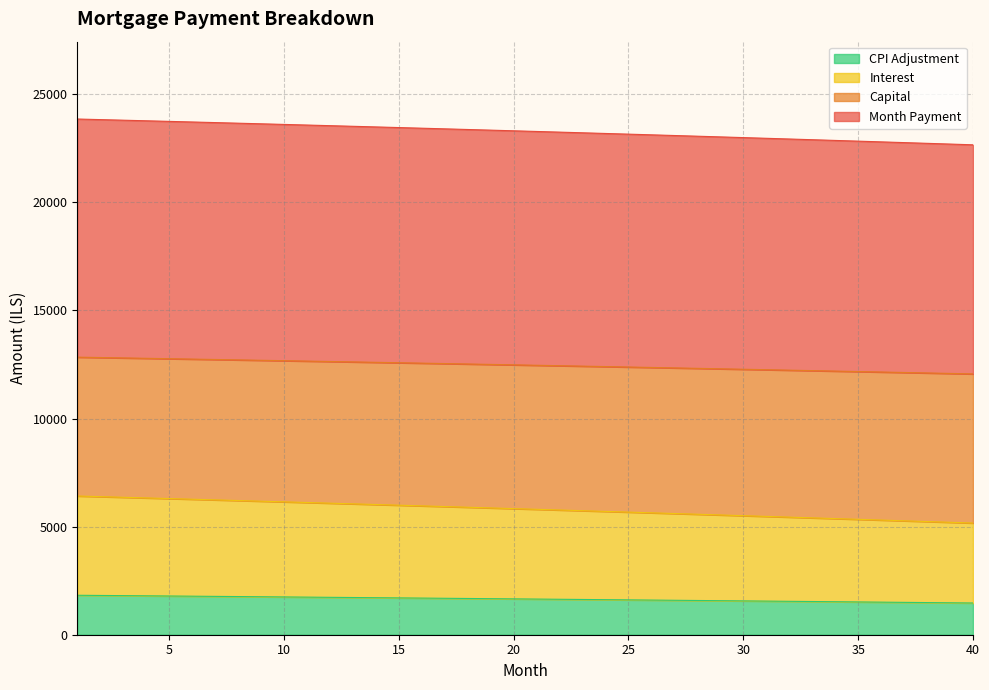

The interest series shows 9627.3 at 8. True or false?

False